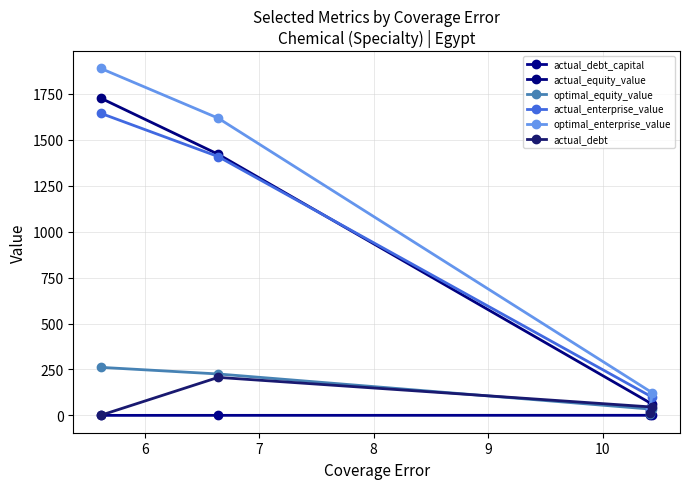

What is the difference between the actual_debt_capital values at 6 and 7?

0.3